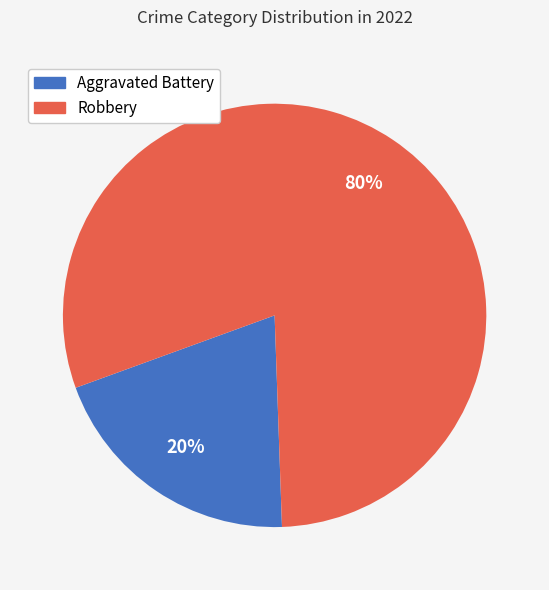

Which slice represents more than half of the pie?

Robbery